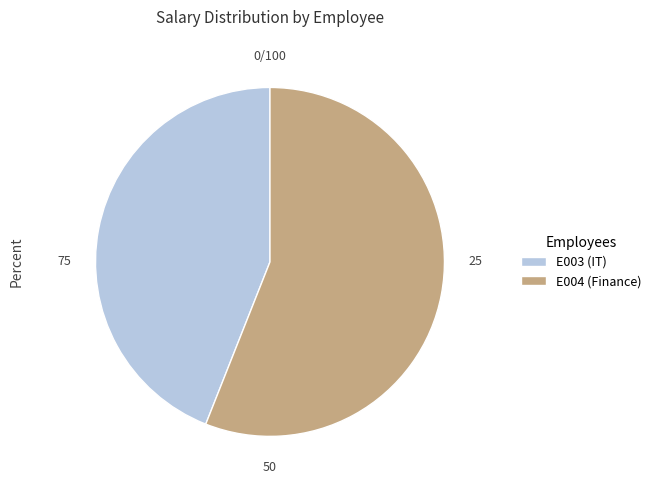

Does any single category account for the majority?

Yes